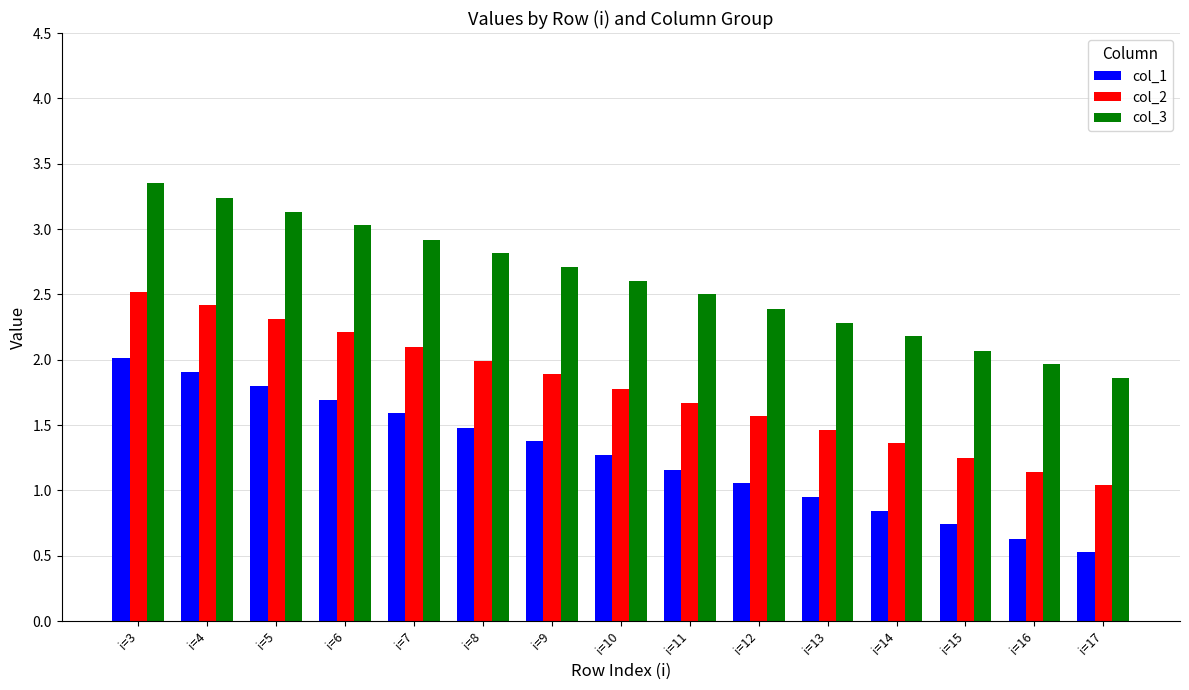

Does the chart contain stacked bars?

No